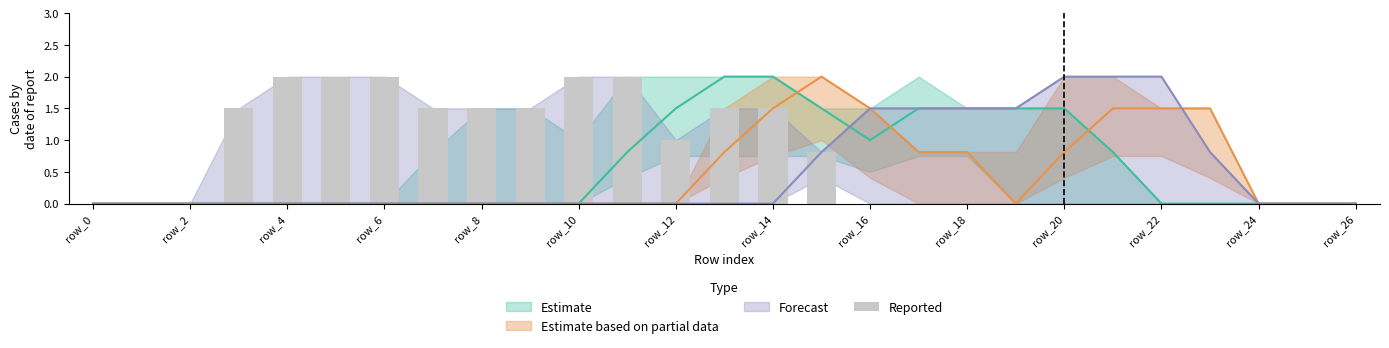

At which category does the chart reach its minimum across all series?

row_0